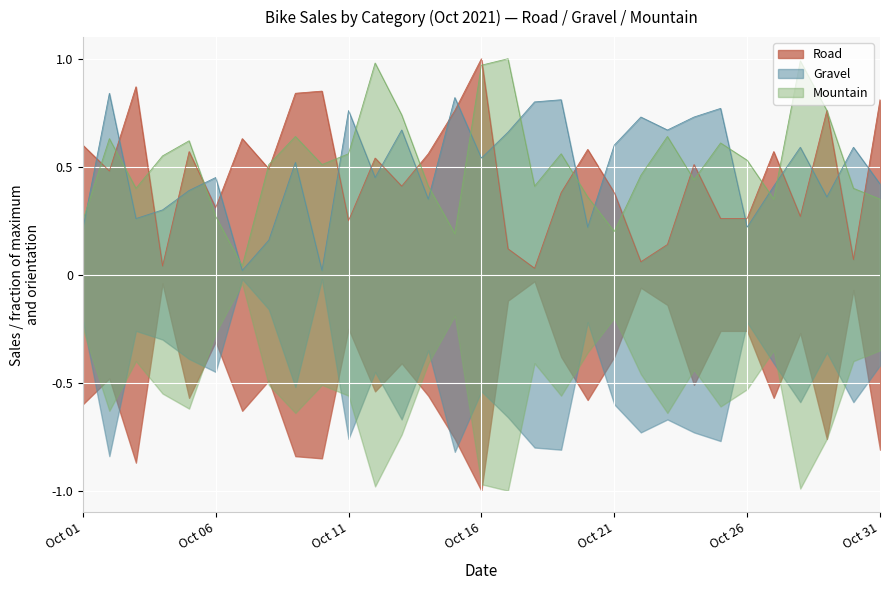

What is the spread (max minus min) of values at Oct 21?

0.4